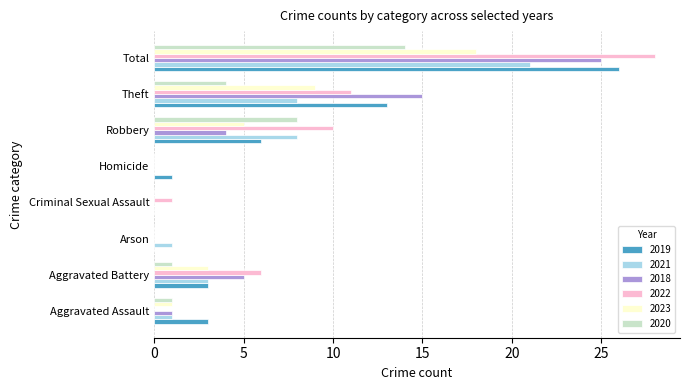

What are all the series names shown in the legend?

2019, 2021, 2018, 2022, 2023, 2020